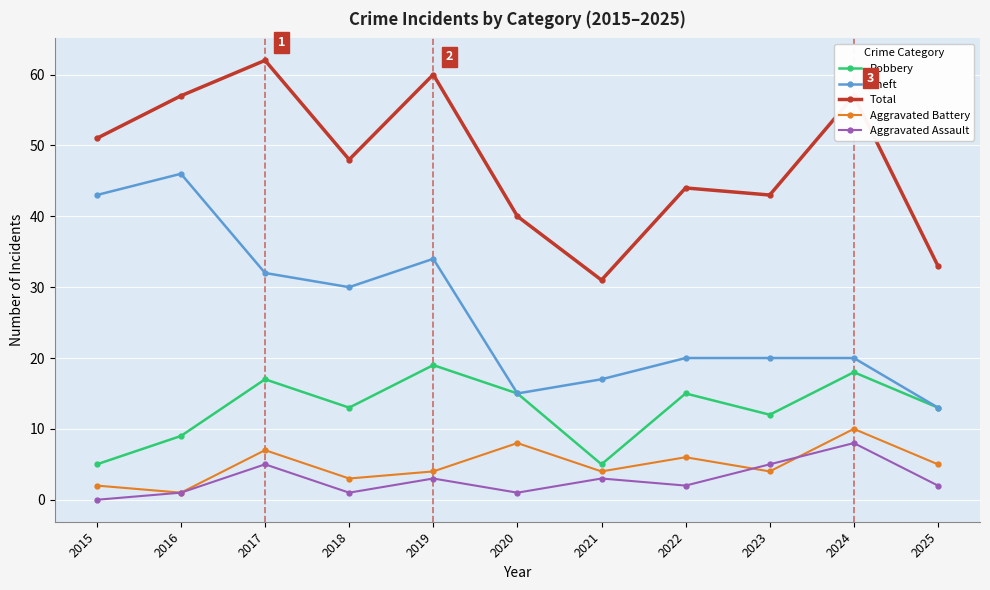

How many categories are shown in the chart?

11